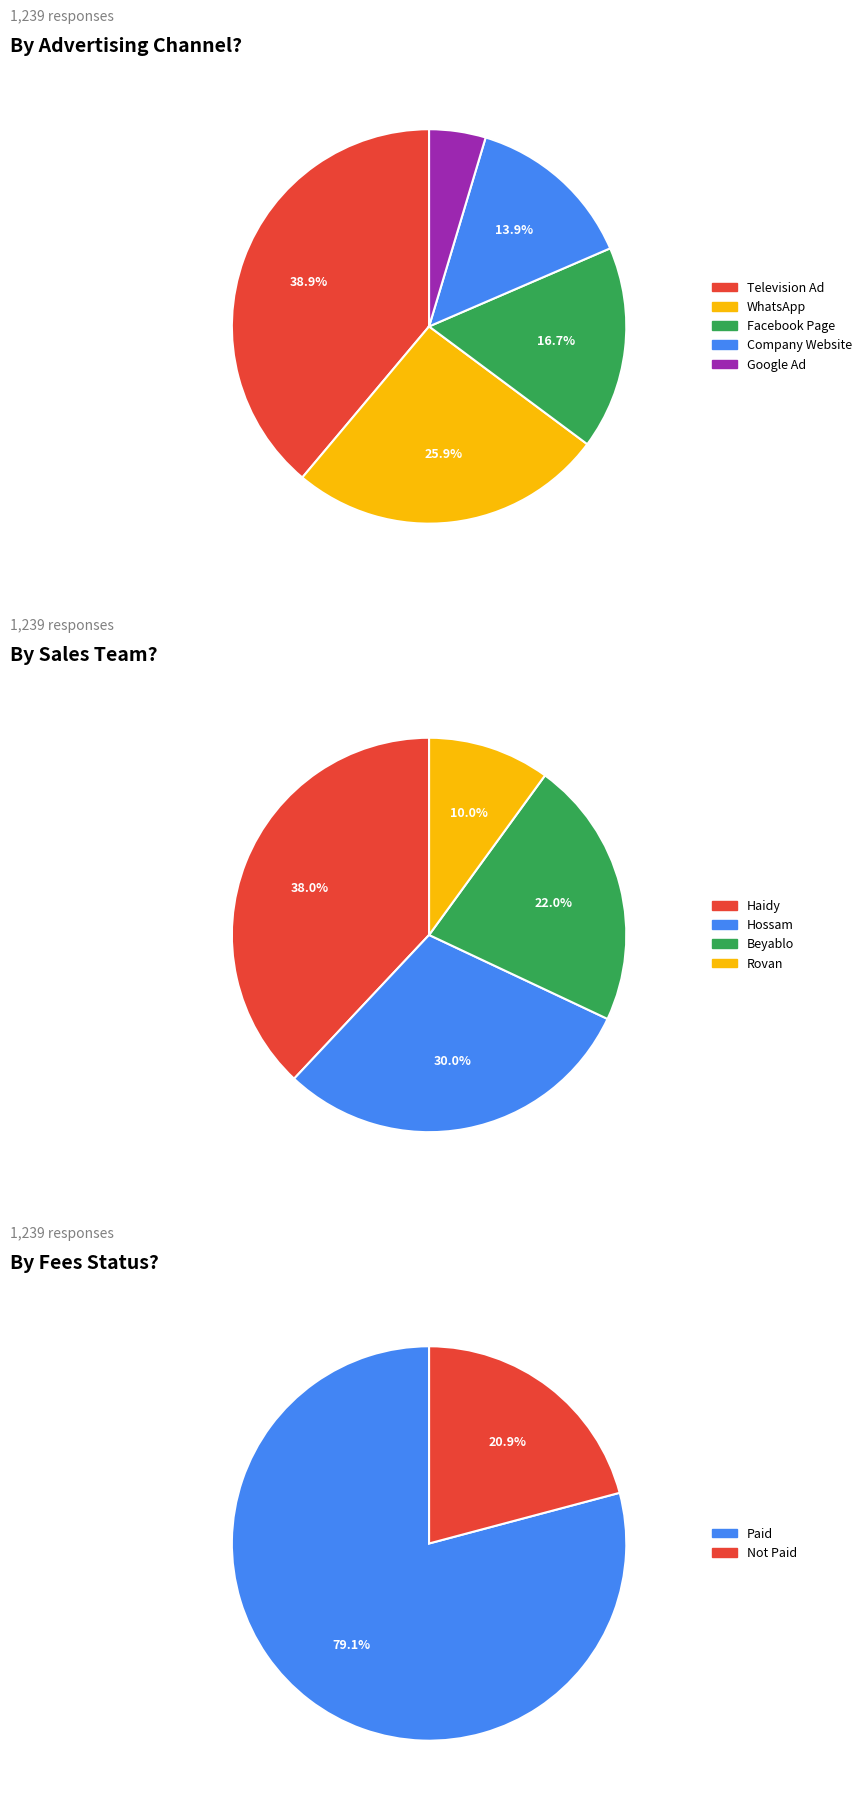

True or false: WhatsApp accounts for 40% of the total.

False